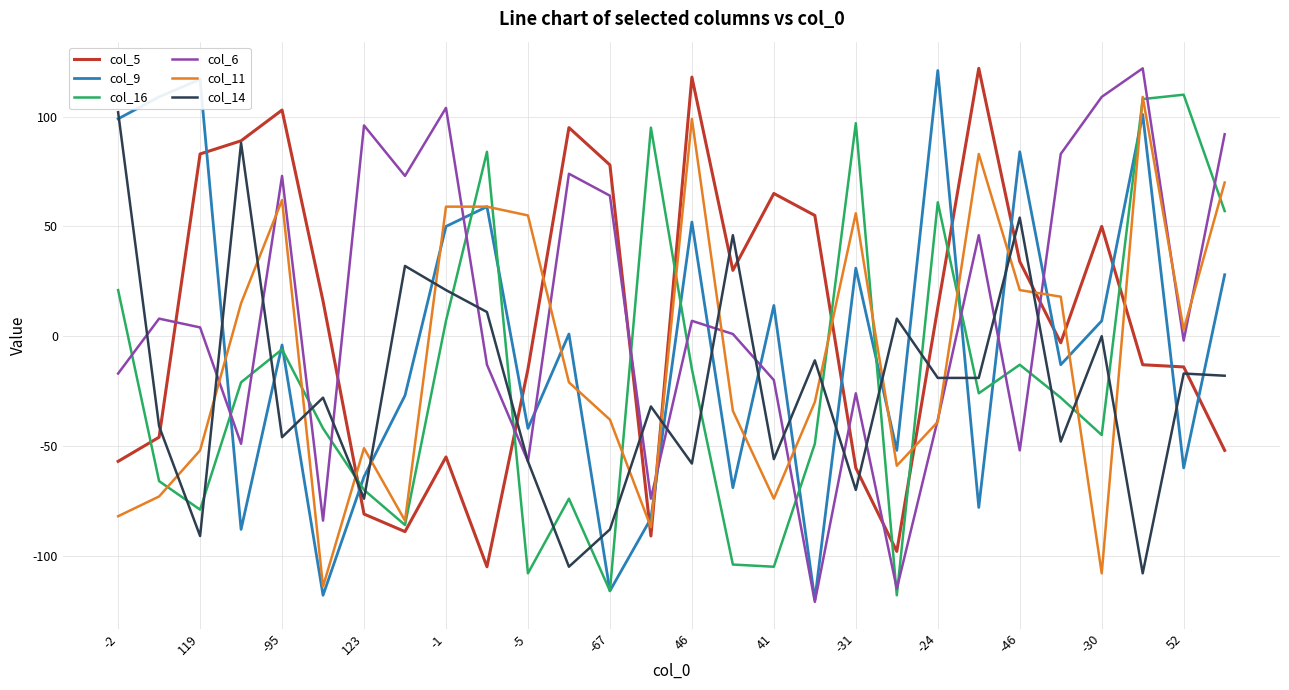

How many positive values does the col_16 series have?

9